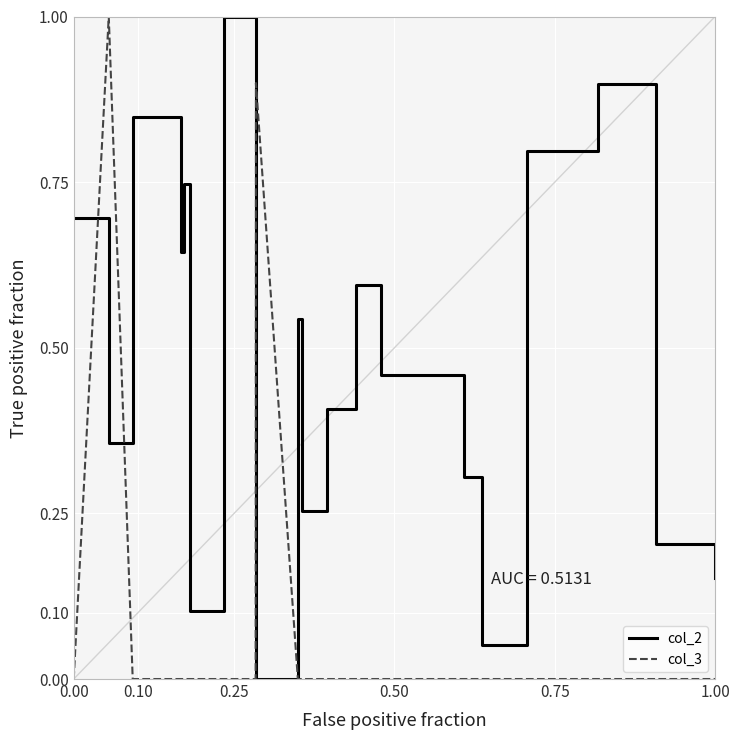

Which series ends up on top after the final intersection of col_3 and col_2?

col_2